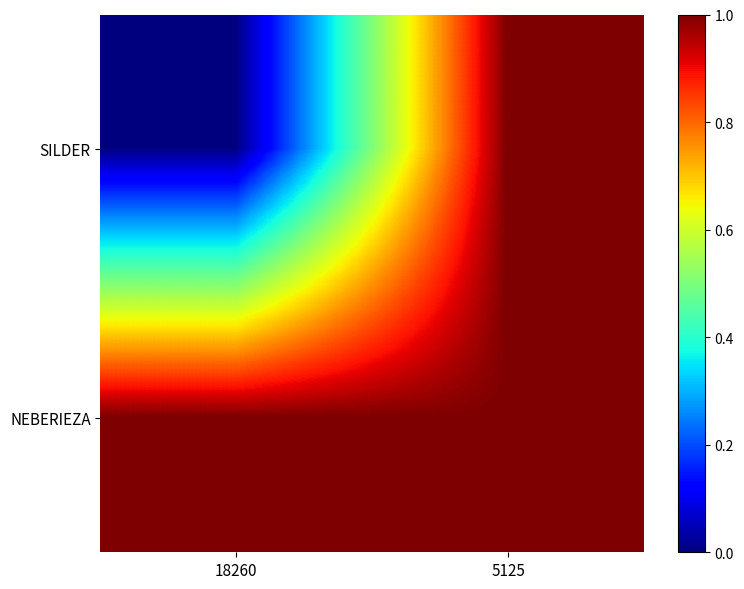

Reading left to right, extract all data points from this chart.

SILDER: 18260=0	5125=1
NEBERIEZA: 18260=1	5125=1